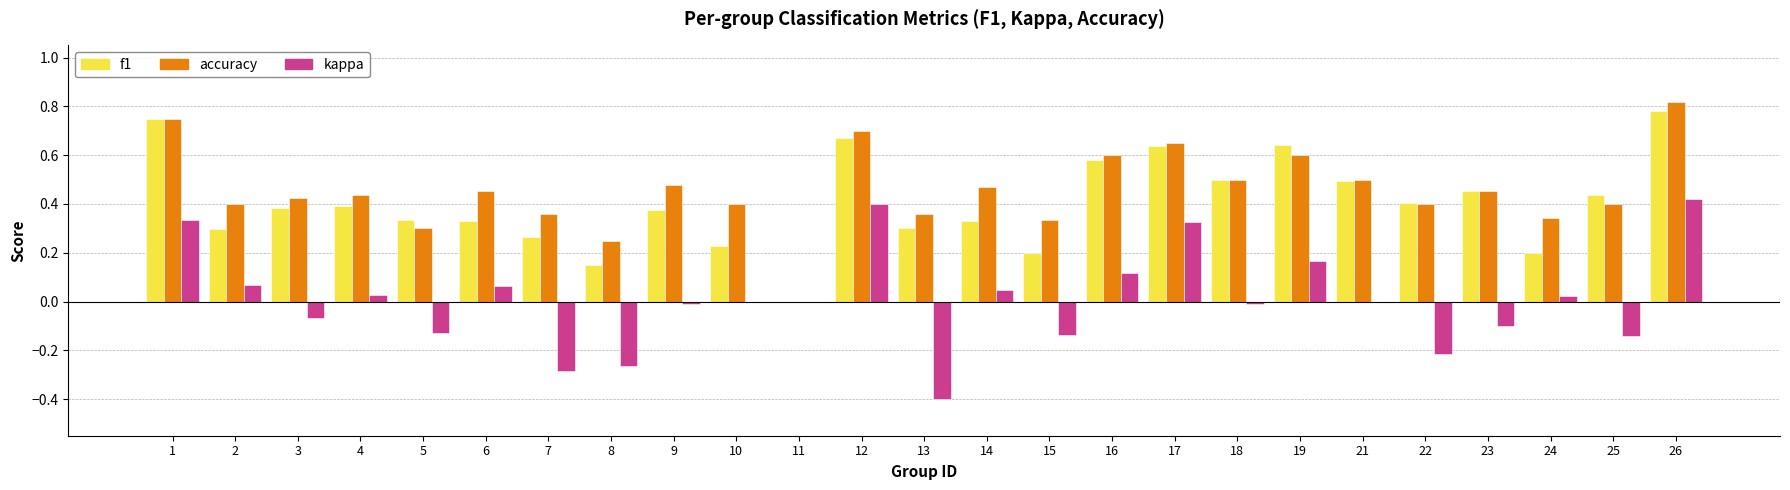

At which label does f1 reach its peak?

26